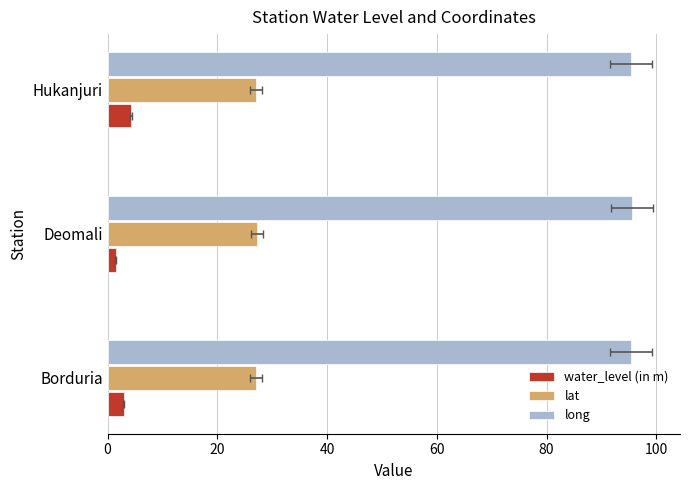

What is the greatest value displayed?

95.5